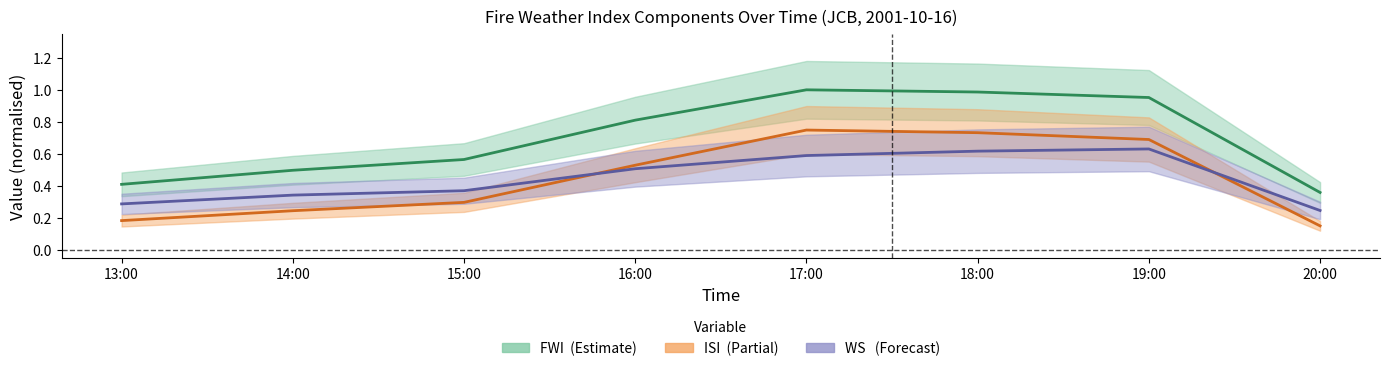

Does the chart have visible grid lines?

No